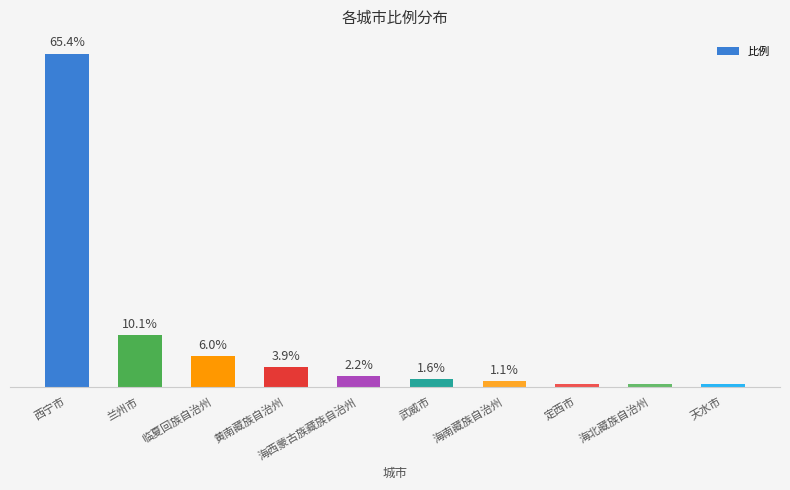

At which category does the chart reach its peak across all series?

西宁市